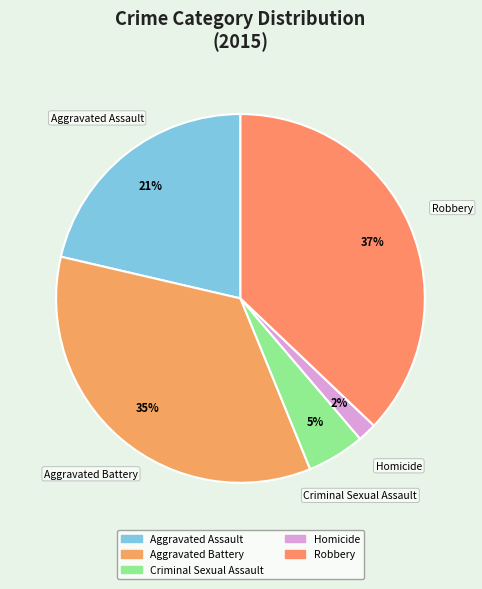

To the nearest percent, what percentage of the pie is Criminal Sexual Assault?

5%